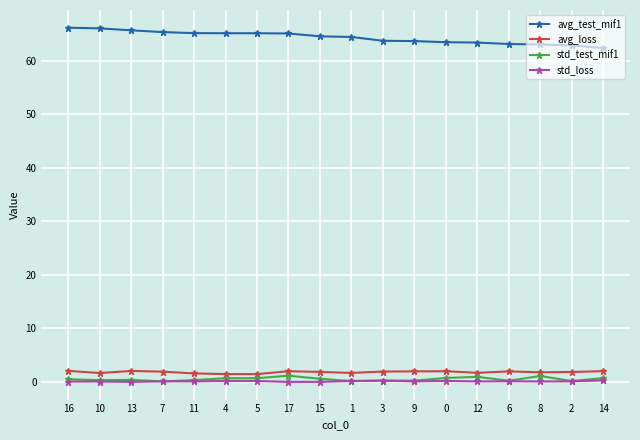

True or false: std_loss and avg_test_mif1 cross at least once.

False